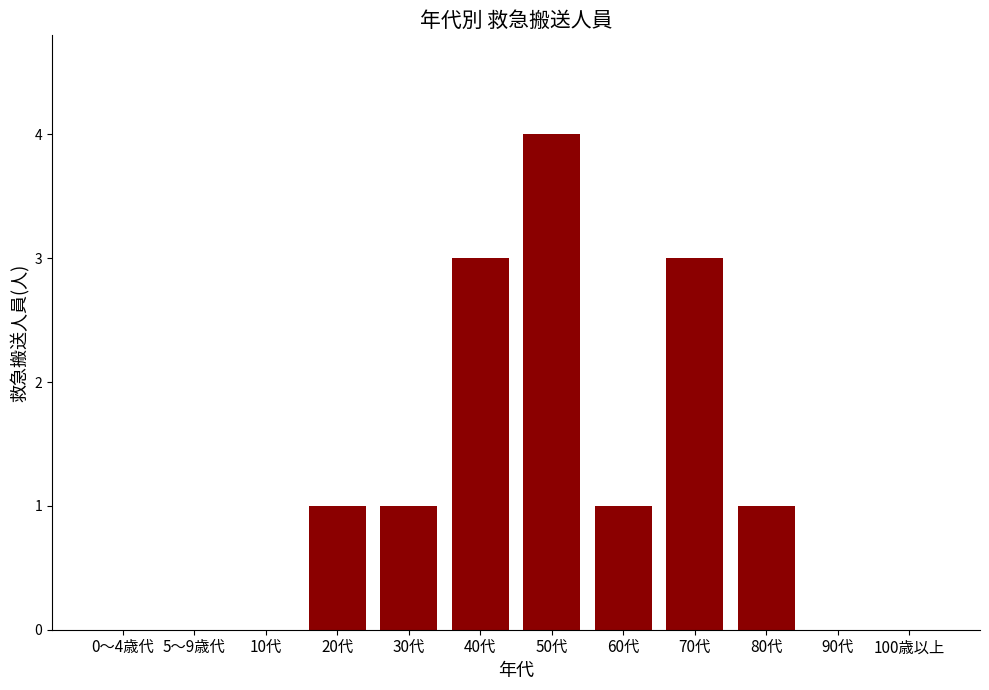

Which has a higher value, 5～9歳代 or 60代?

60代